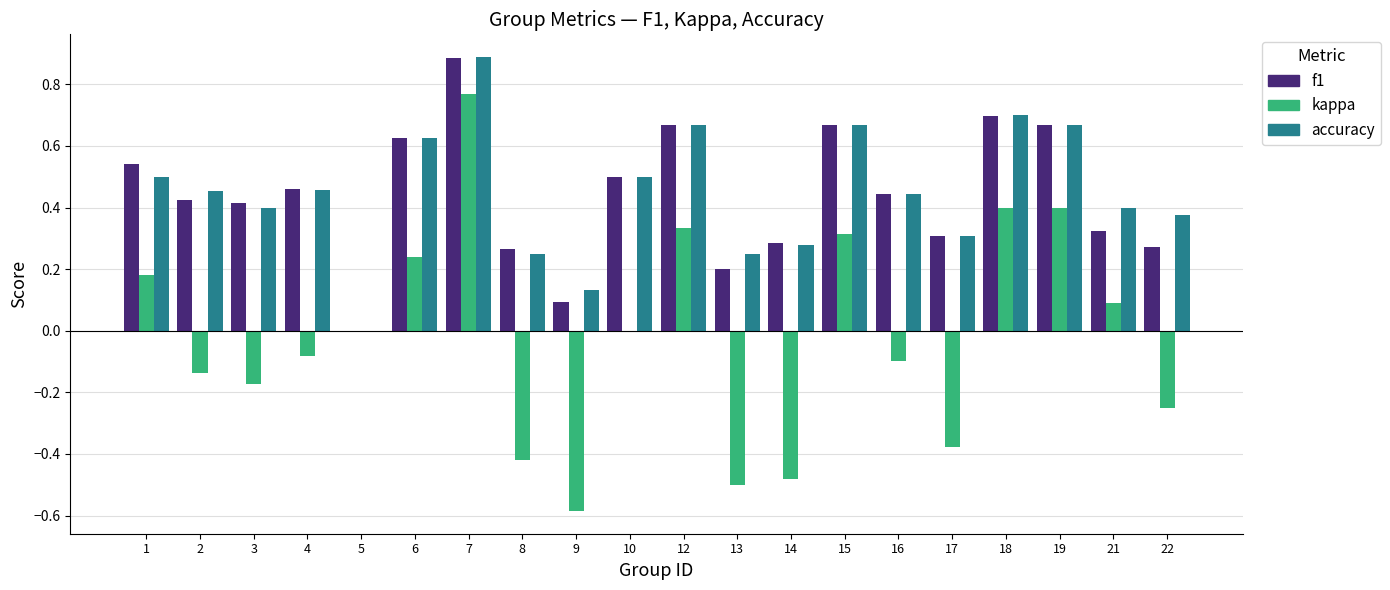

How many data points in accuracy are above 0?

19